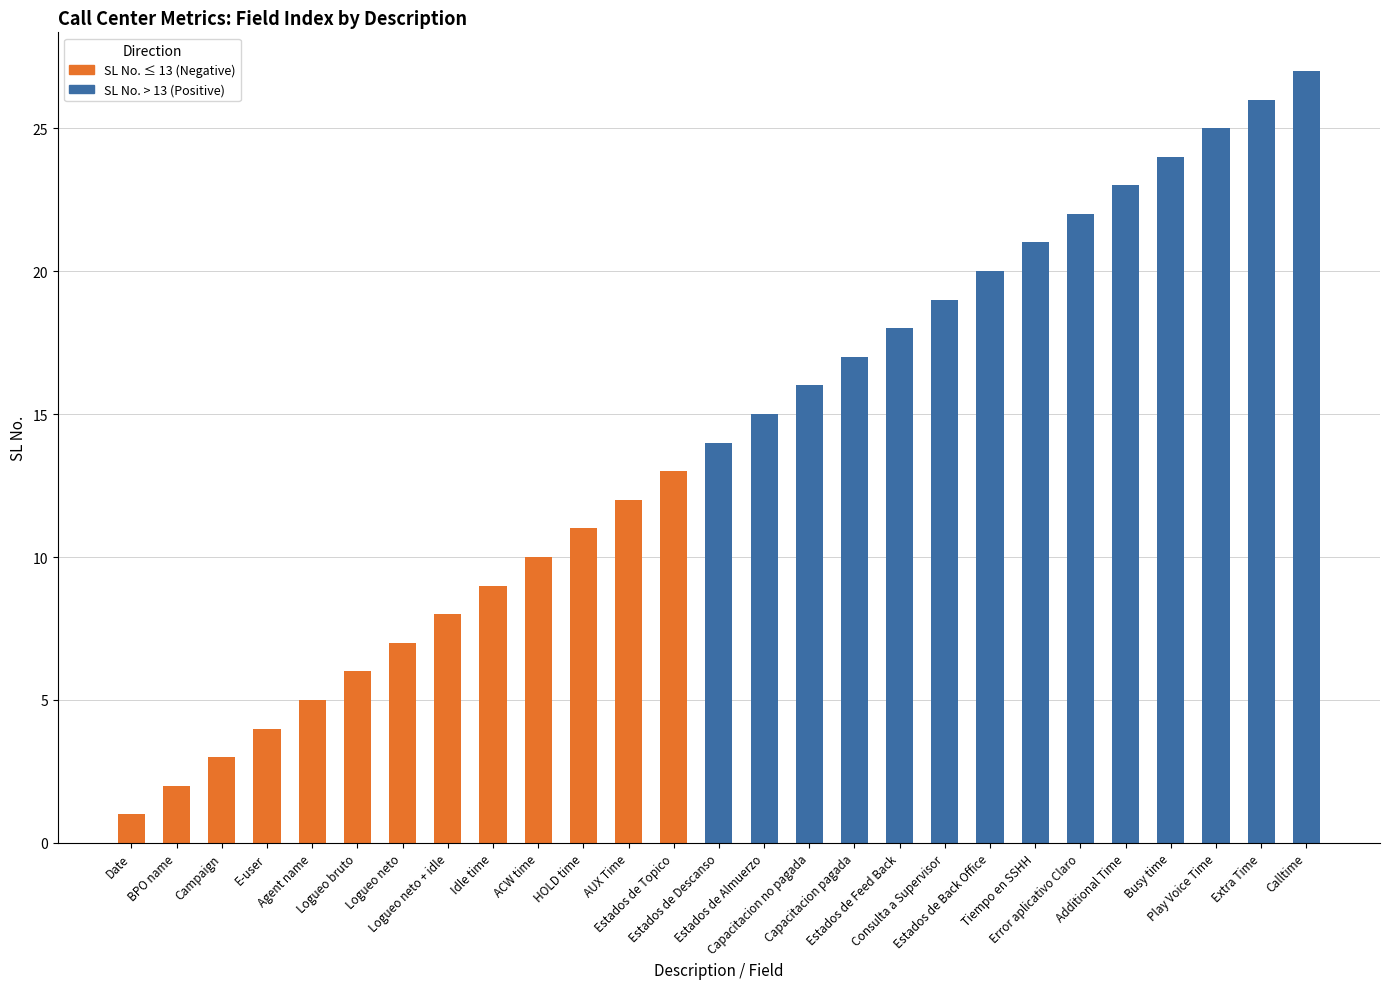

Between Campaign and AUX Time, which series saw the biggest shift?

SL No. ≤ 13 (Negative)